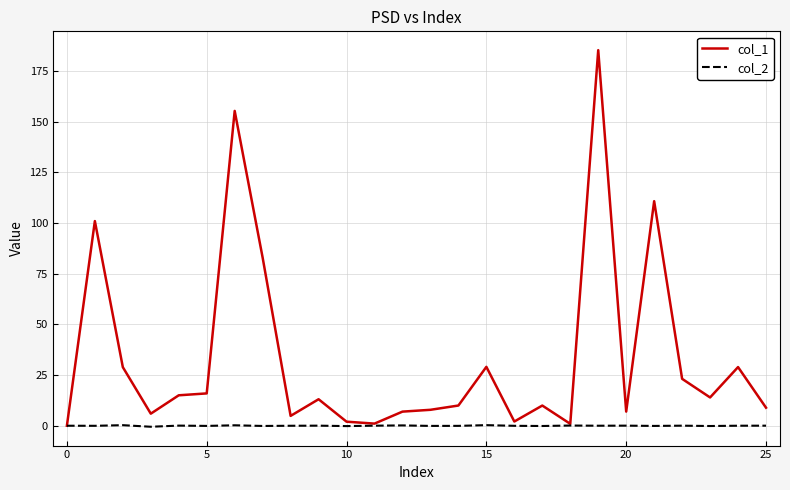

List the series in order of their peak value, highest first.

col_1, col_2